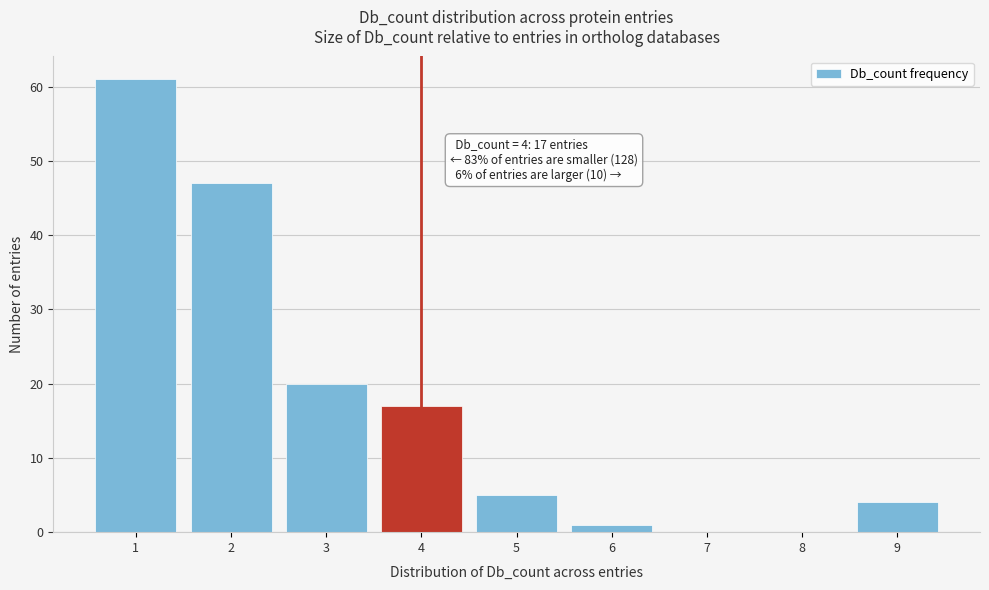

Reading left to right, extract all data points from this chart.

1=61	2=47	3=20	4=17	5=5	6=1	7=0	8=0	9=4